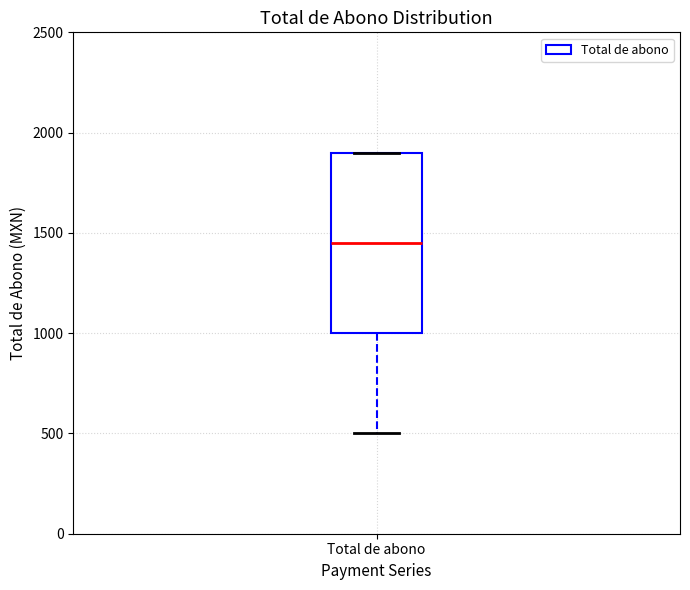

Read this box plot against the y-axis: the position of the median line, the range covered by the box, and the ends of both whiskers. The values are not printed on the chart, so give them approximately, as read against the axis.

median 1450, box 1000 to 1900, whiskers 500 to 1900